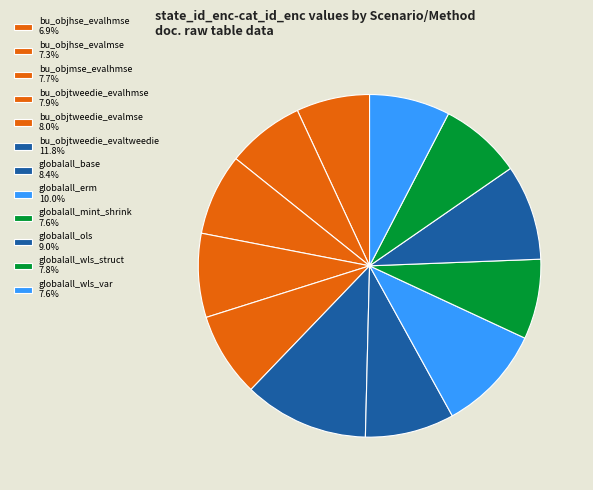

Is it true that bu_objhse_evalhmse is 1% of the pie?

False